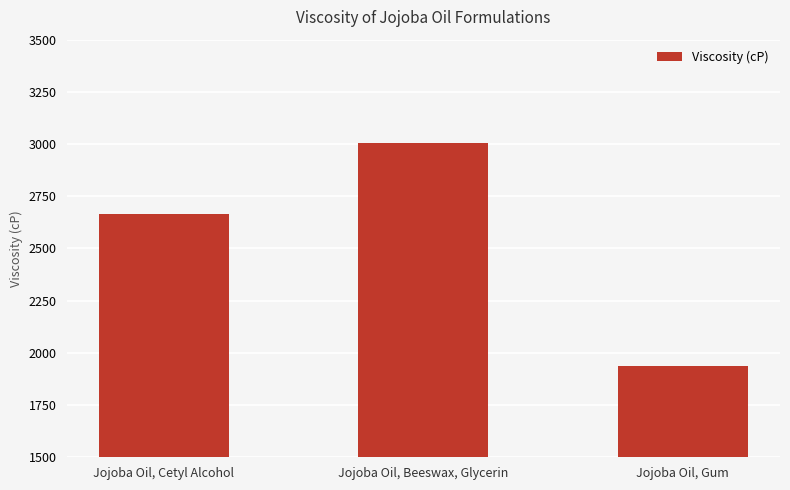

Which category has the lowest value across all series?

Jojoba Oil, Gum